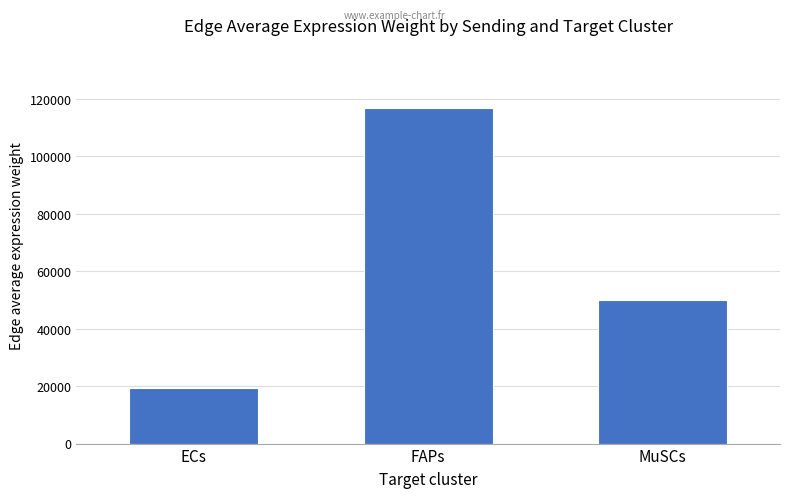

Reading right to left, list all the values displayed in this chart.

50084.9	116761.1	19233.2